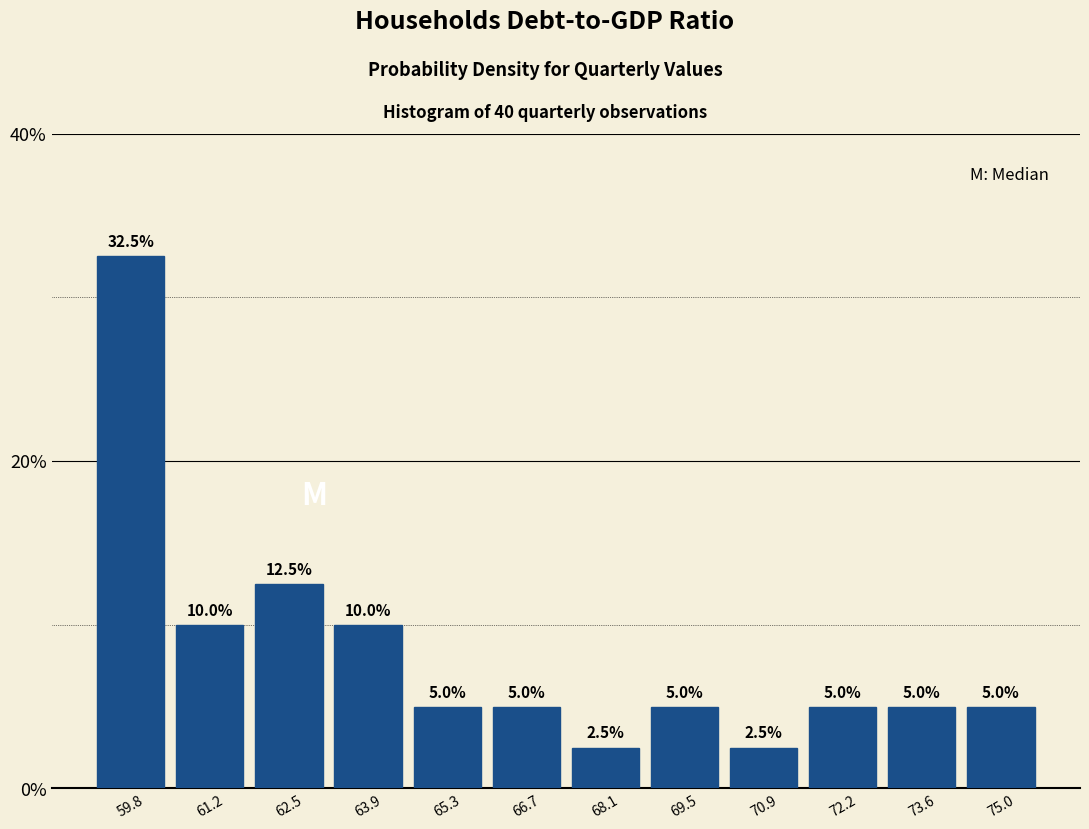

Reading left to right, transcribe this chart: for each bar, give the range it covers on the x-axis and its height. The bar edges are not printed on the chart, so give them approximately, as read against the axis.

59.0 to 60.4: 32.5
60.4 to 61.8: 10.0
61.8 to 63.2: 12.5
63.2 to 64.6: 10.0
64.6 to 66.0: 5.0
66.0 to 67.4: 5.0
67.4 to 68.8: 2.5
68.8 to 70.2: 5.0
70.2 to 71.6: 2.5
71.6 to 73.0: 5.0
73.0 to 74.4: 5.0
74.4 to 75.6: 5.0